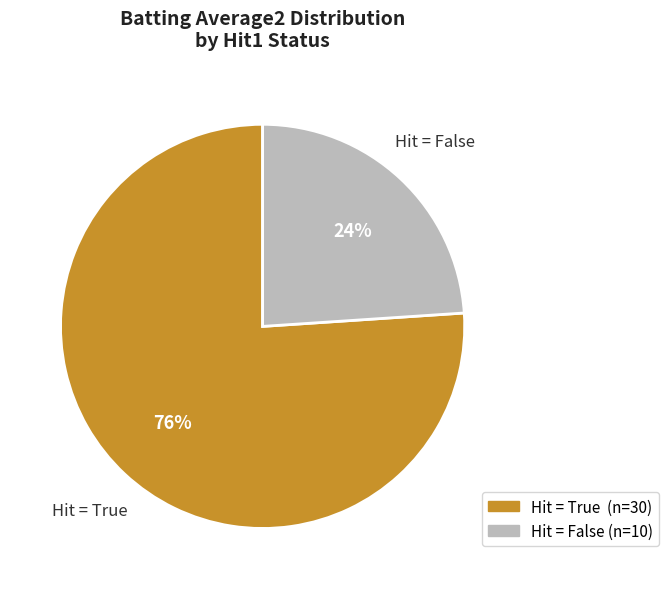

To the nearest percent, what is the difference between the largest and smallest slice percentages?

52%